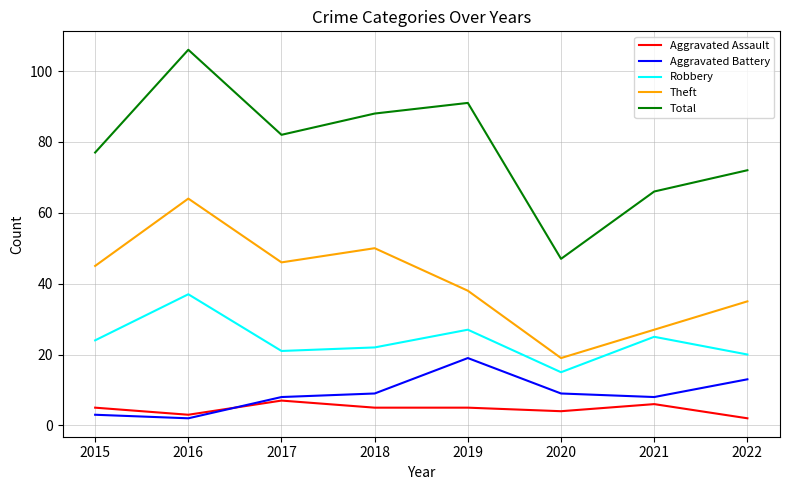

Rank the series at 2022 from lowest to highest value.

Aggravated Assault, Aggravated Battery, Robbery, Theft, Total